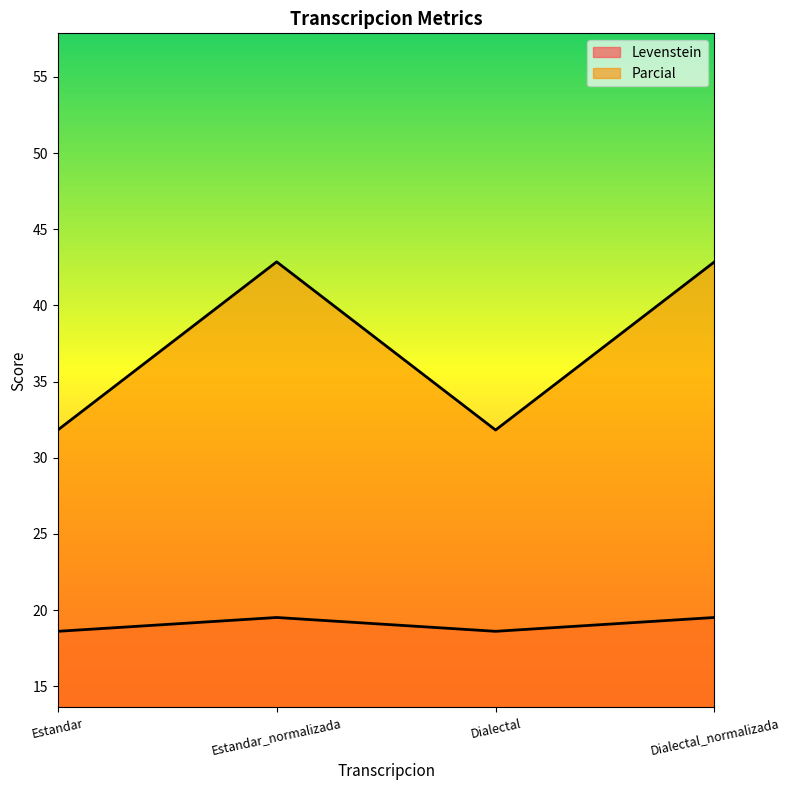

The value of Levenstein at Estandar_normalizada is 19.5. True or false?

True